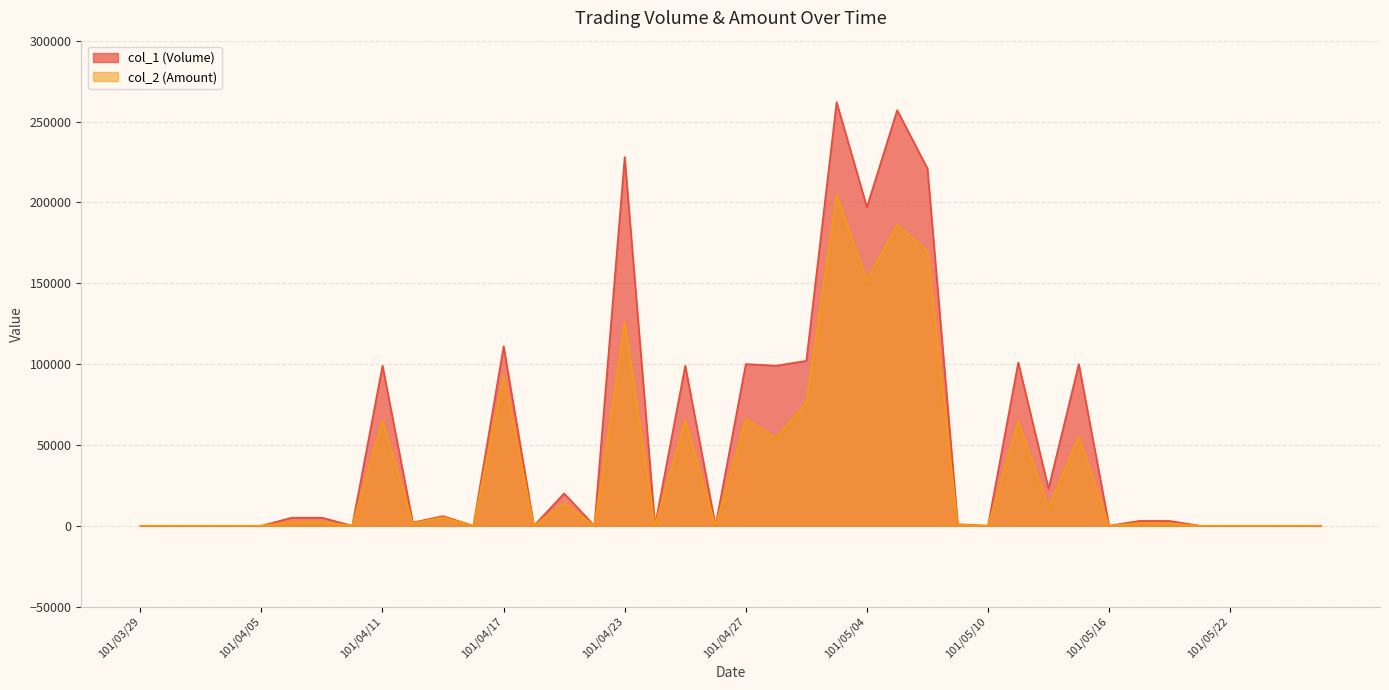

Reading right to left, list all the values displayed in this chart.

col_1 (Volume): 101/05/25=0	101/05/24=0	101/05/23=0	101/05/22=0	101/05/21=0	101/05/18=3000	101/05/17=3000	101/05/16=0	101/05/15=100000	101/05/14=23000	101/05/11=101000	101/05/10=0	101/05/09=1000	101/05/08=221000	101/05/07=257000	101/05/04=197000	101/05/03=262000	101/05/02=102000	101/04/30=99000	101/04/27=100000	101/04/26=0	101/04/25=99000	101/04/24=0	101/04/23=228000	101/04/20=0	101/04/19=20000	101/04/18=0	101/04/17=111000	101/04/16=0	101/04/13=6000	101/04/12=2000	101/04/11=99000	101/04/10=0	101/04/09=5000	101/04/06=5000	101/04/05=0	101/04/03=0	101/04/02=0	101/03/30=0	101/03/29=0
col_2 (Amount): 101/05/25=0	101/05/24=0	101/05/23=0	101/05/22=0	101/05/21=0	101/05/18=1440	101/05/17=1680	101/05/16=0	101/05/15=55000	101/05/14=11730	101/05/11=64630	101/05/10=0	101/05/09=730	101/05/08=169910	101/05/07=186140	101/05/04=151690	101/05/03=204670	101/05/02=76260	101/04/30=54450	101/04/27=66000	101/04/26=0	101/04/25=65340	101/04/24=0	101/04/23=126000	101/04/20=0	101/04/19=14200	101/04/18=0	101/04/17=93200	101/04/16=0	101/04/13=5270	101/04/12=1600	101/04/11=65340	101/04/10=0	101/04/09=2250	101/04/06=2500	101/04/05=0	101/04/03=0	101/04/02=0	101/03/30=0	101/03/29=0